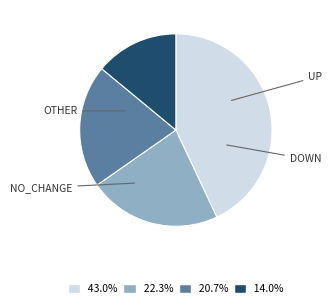

Does any single category account for the majority?

No